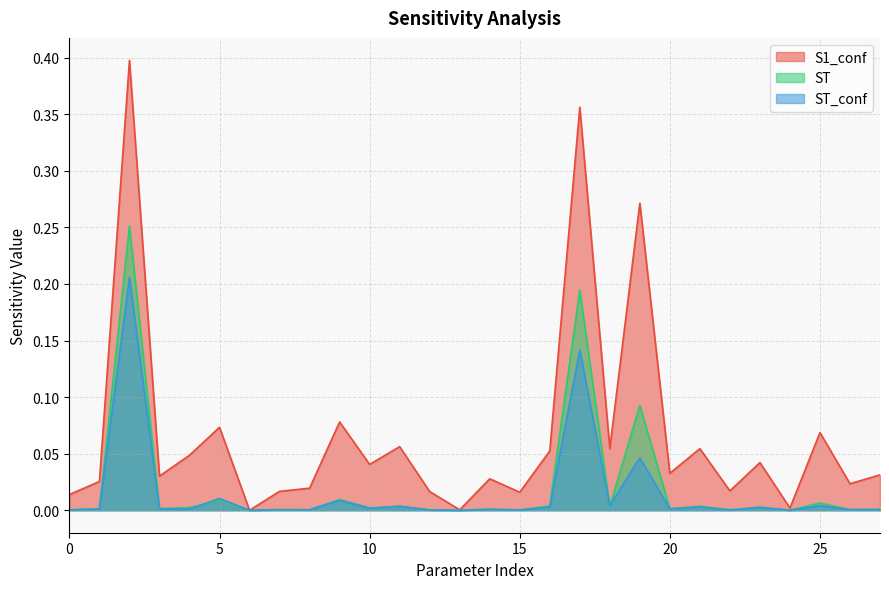

List the labels in order of S1_conf value, smallest first.

6, 13, 24, 0, 15, 12, 7, 22, 8, 26, 1, 14, 3, 27, 20, 10, 23, 4, 16, 21, 18, 11, 25, 5, 9, 19, 17, 2